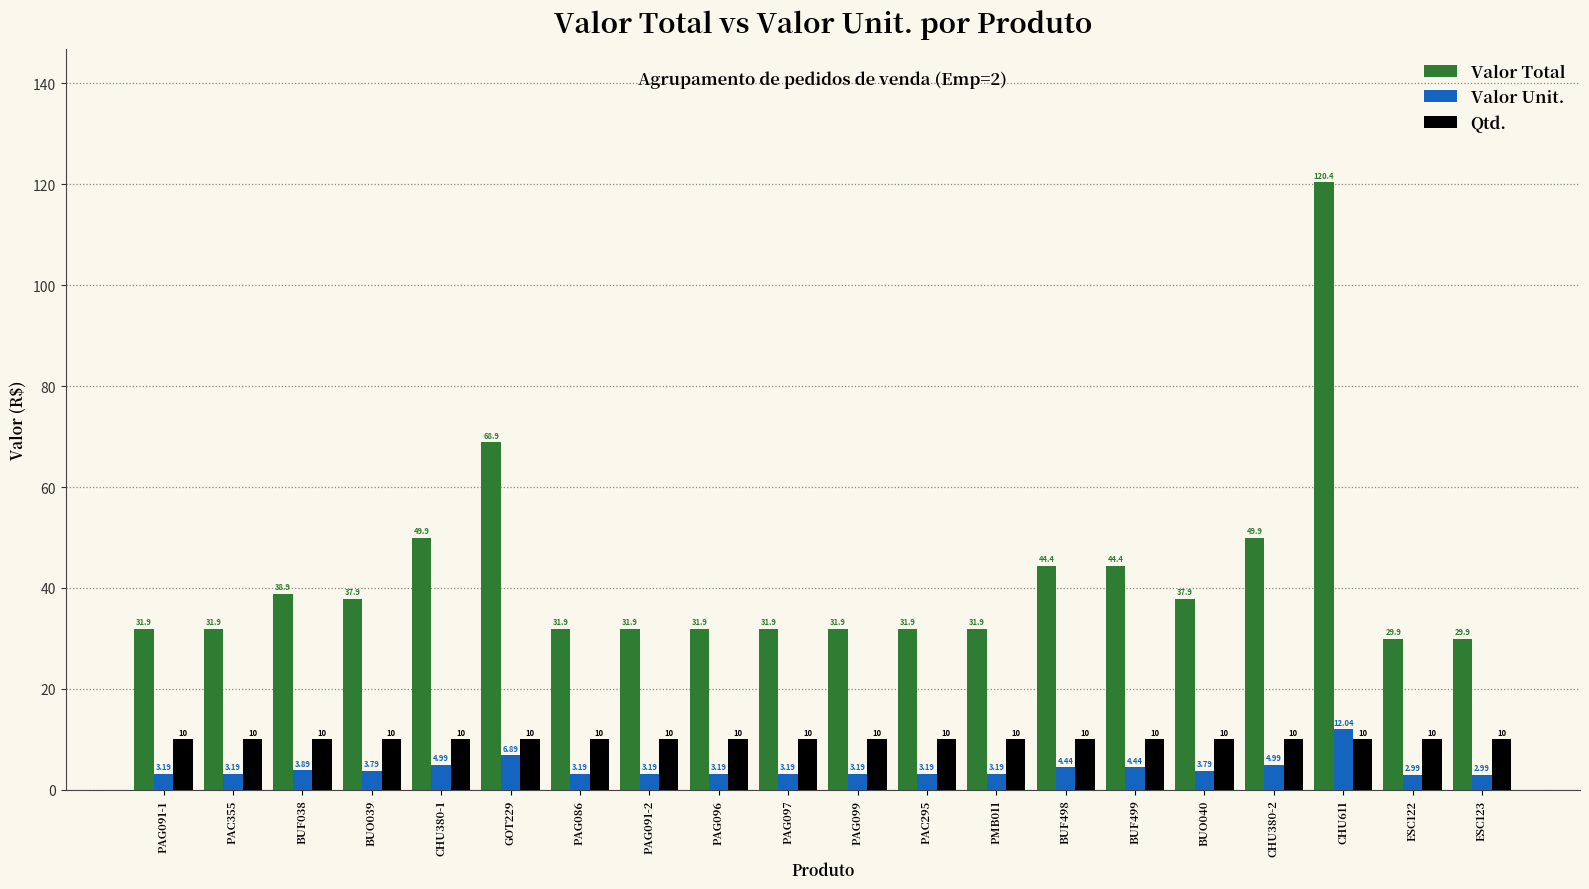

At which category is the sum across all series the highest?

CHU611